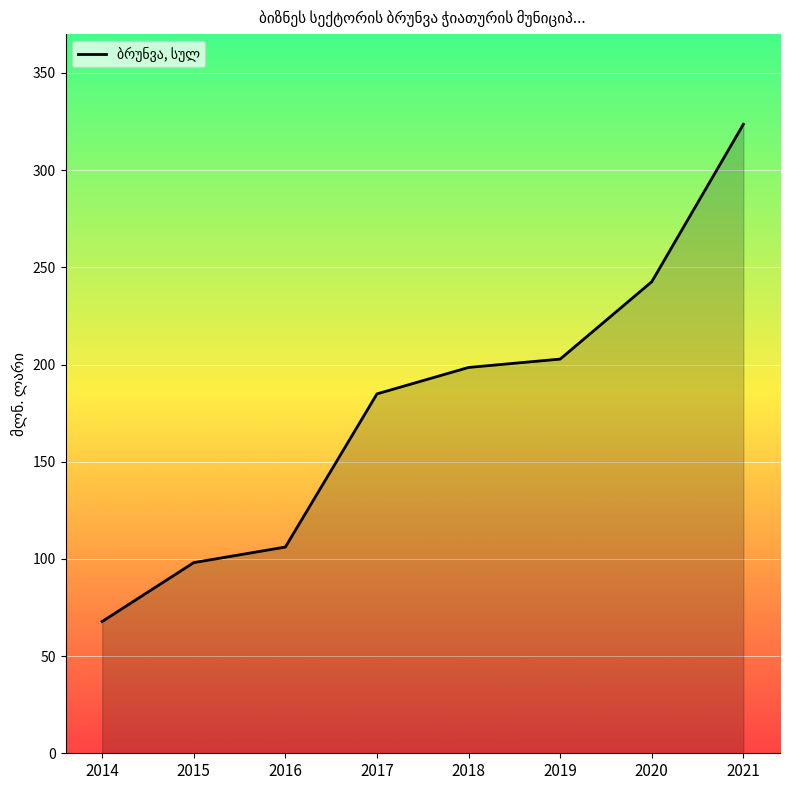

Rank the categories by value from highest to lowest.

2021, 2020, 2019, 2018, 2017, 2016, 2015, 2014